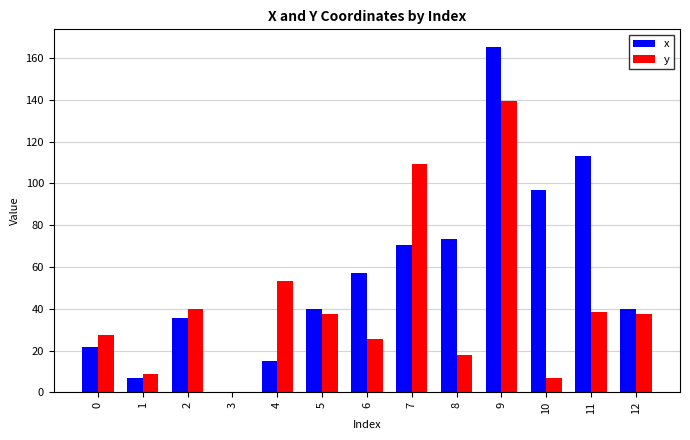

At which label is x closest to 82?

8